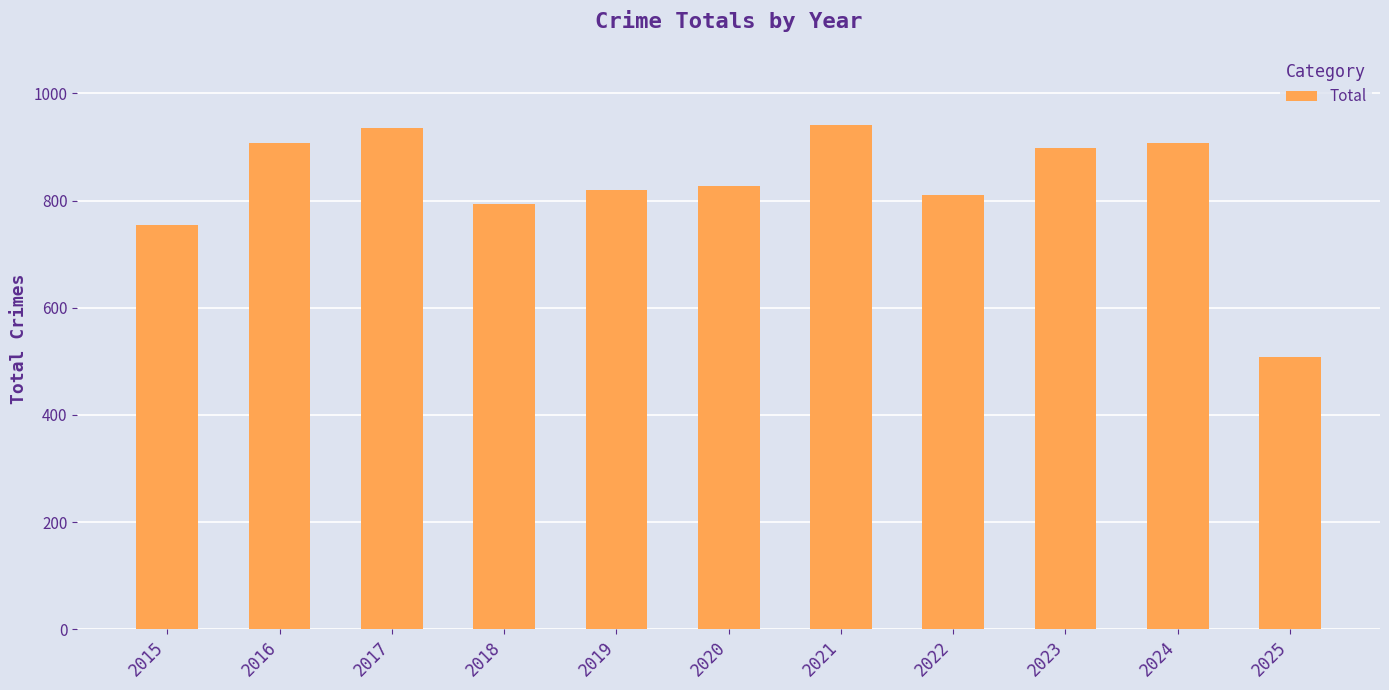

At which label does the data first exceed 828?

2016